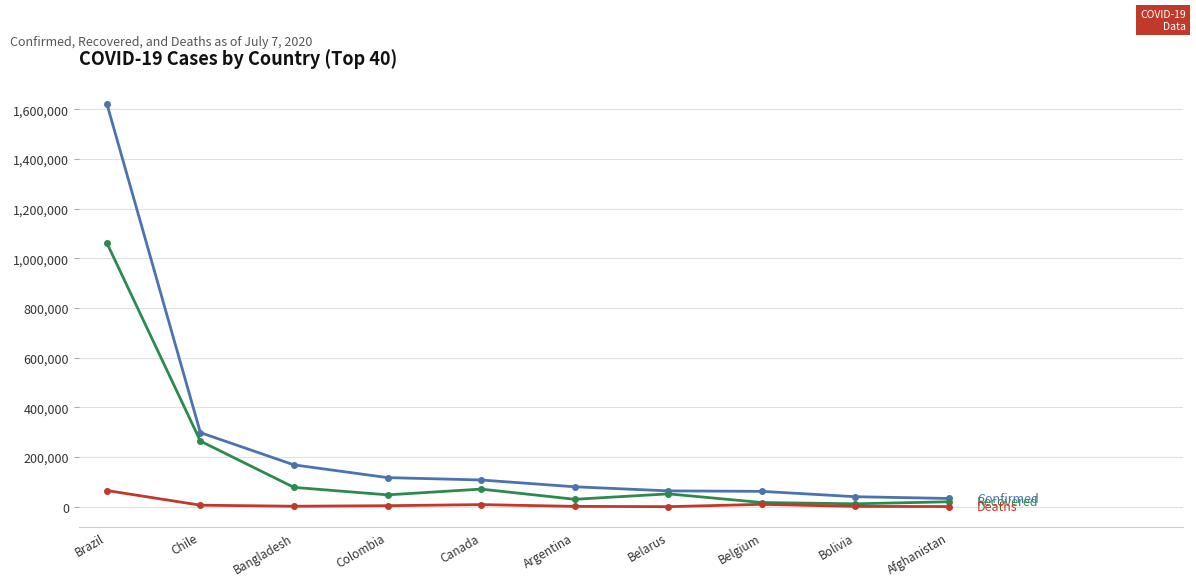

What is the label of the 10th point from the right?

Brazil